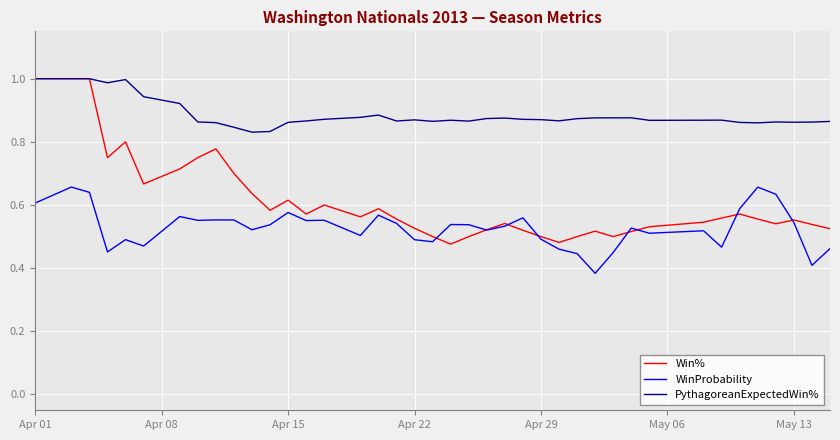

What is the difference between the maximum and minimum values in the WinProbability series?

0.3